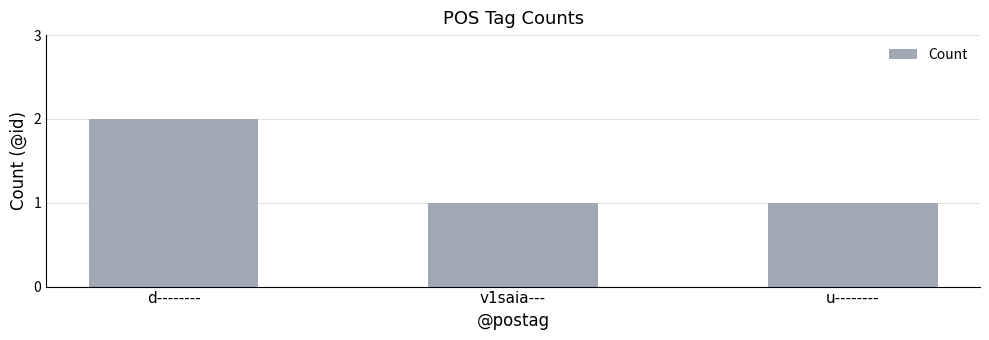

What is the label of the 2nd bar from the right?

v1saia---